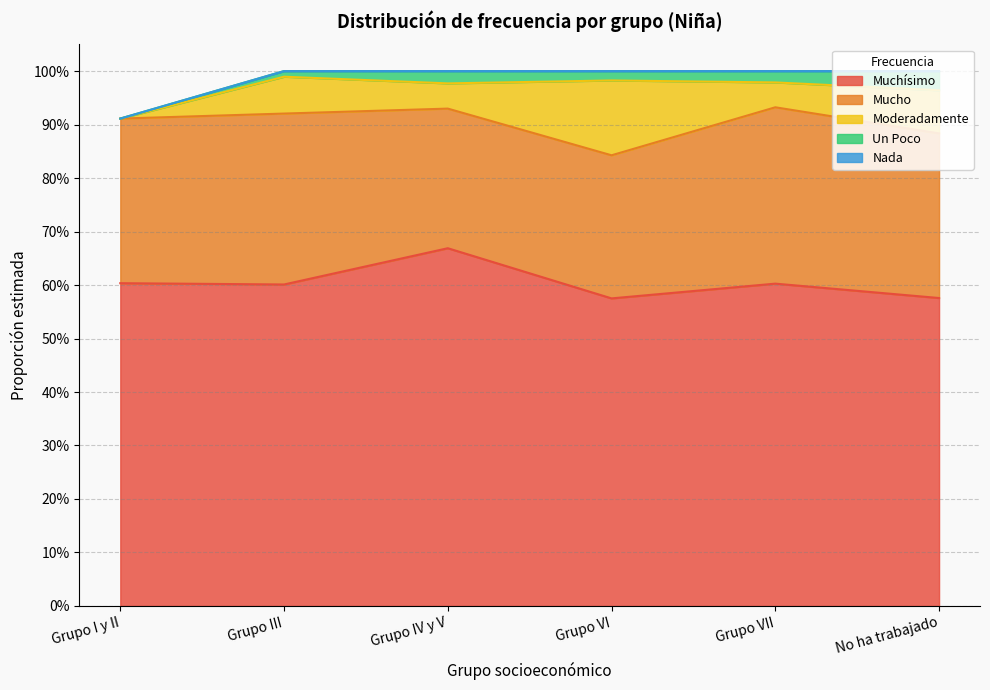

Where is Moderadamente nearest to the value 0?

Grupo I y II